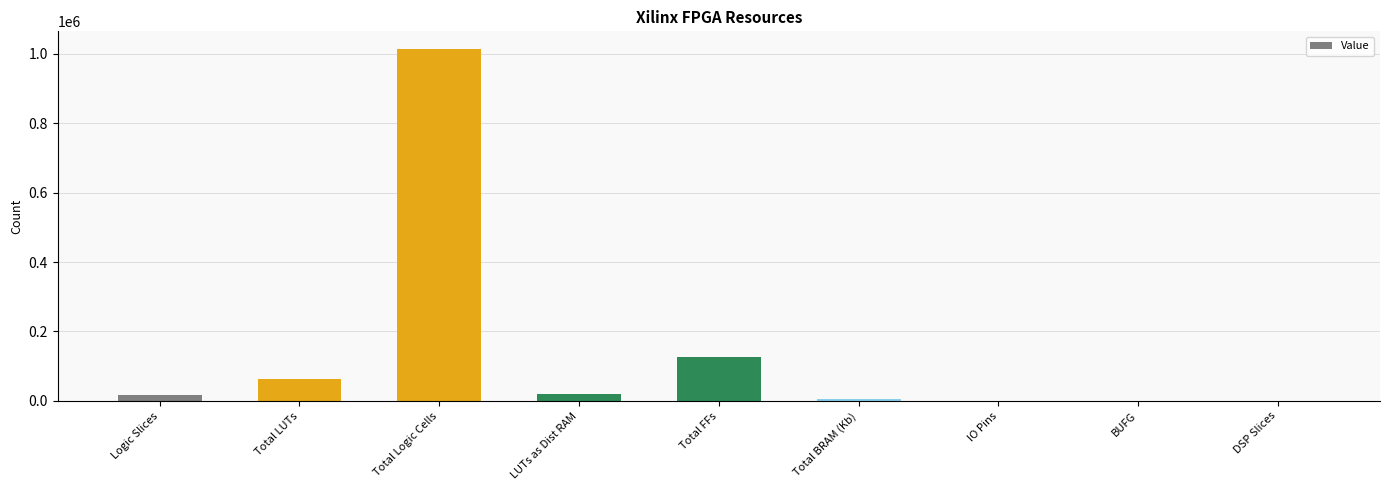

At which category does the chart reach its peak across all series?

Total Logic Cells